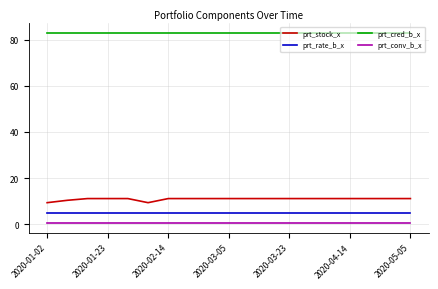

What is the maximum value for prt_stock_x?

11.1